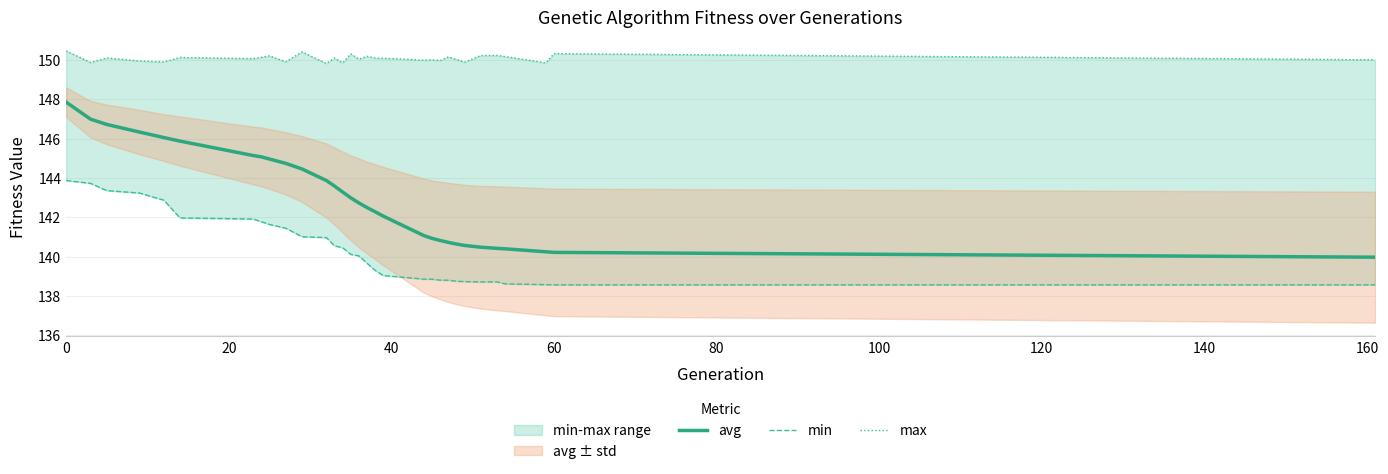

What is the minimum value for avg?

140.0